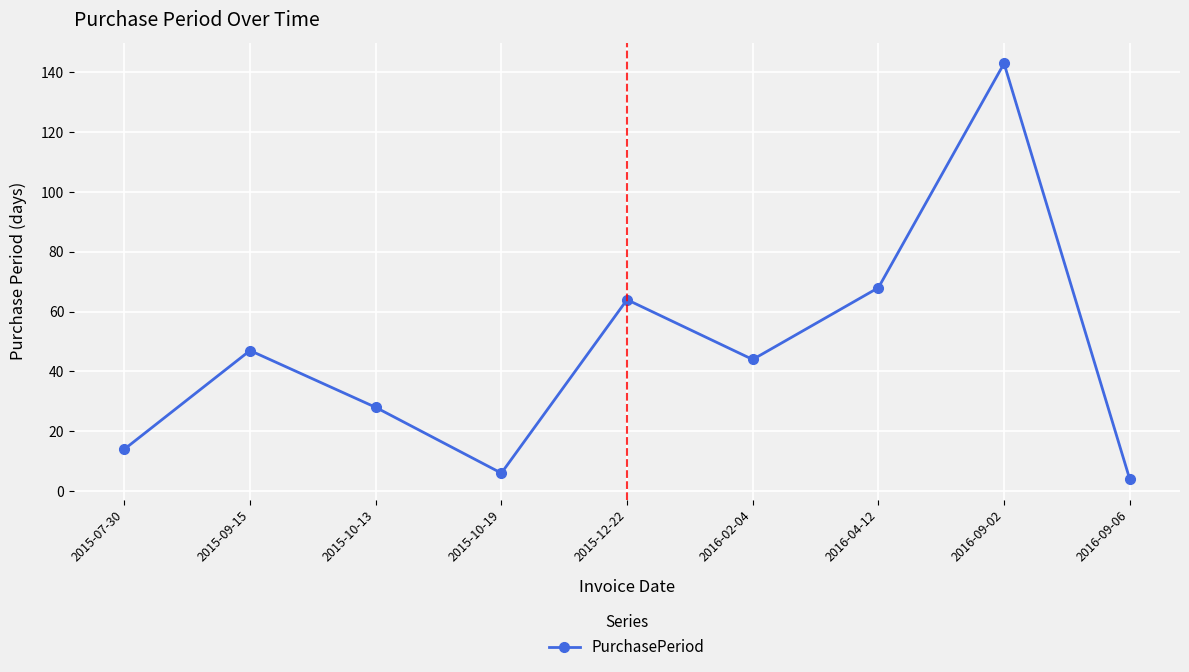

Rank the categories by value from highest to lowest.

2016-09-02, 2016-04-12, 2015-12-22, 2015-09-15, 2016-02-04, 2015-10-13, 2015-07-30, 2015-10-19, 2016-09-06